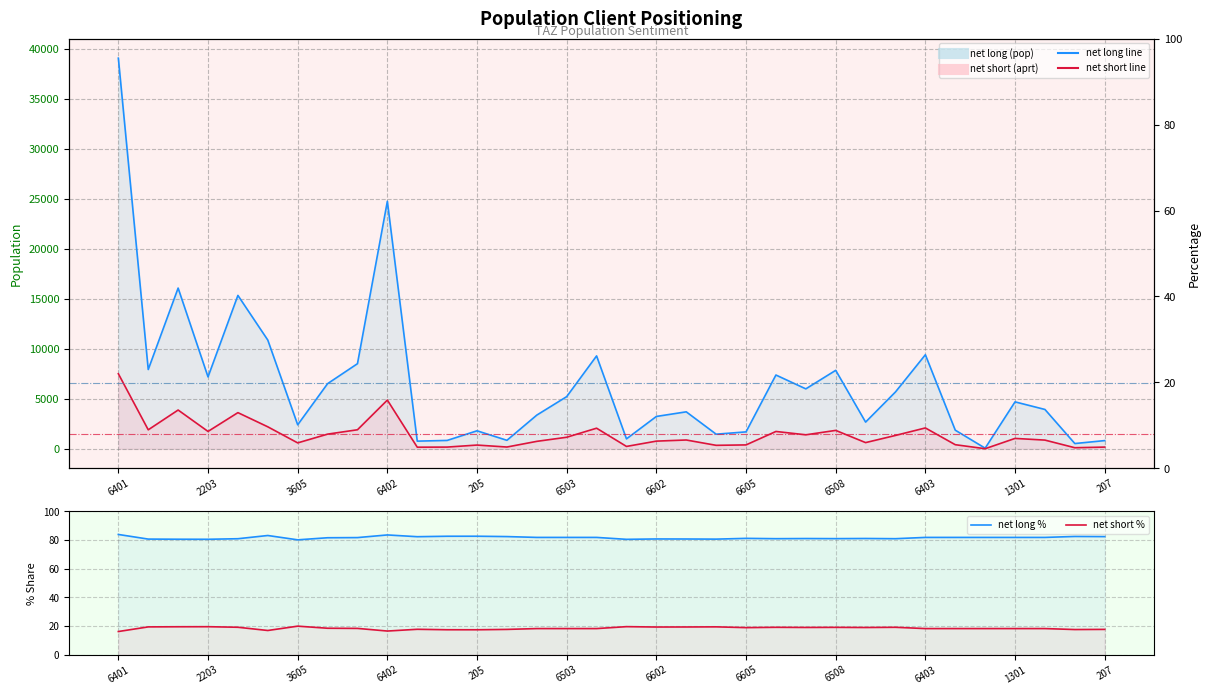

True or false: net short % has a value of 29.9 at 6508.

False